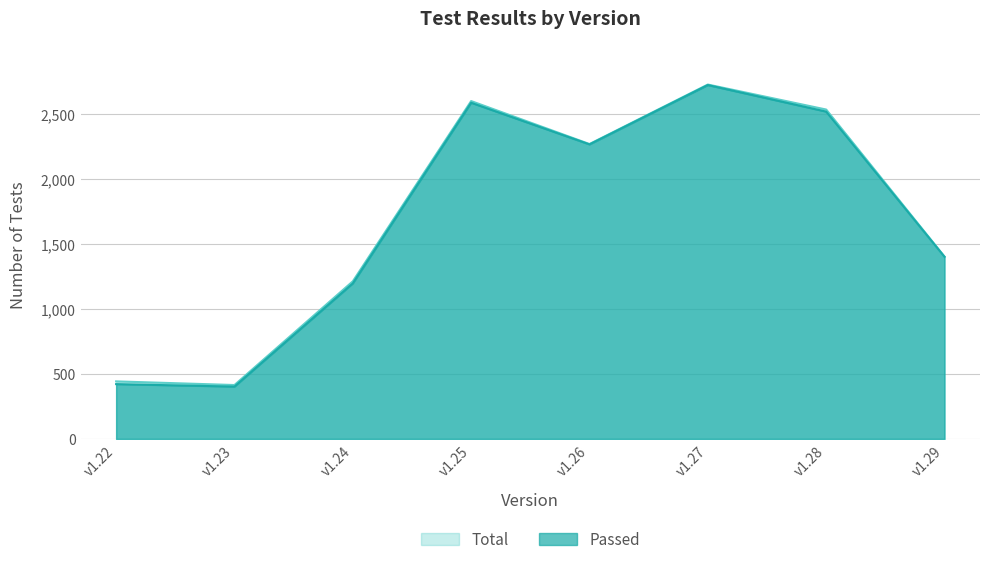

The value of Passed at v1.24 is 1195. True or false?

True